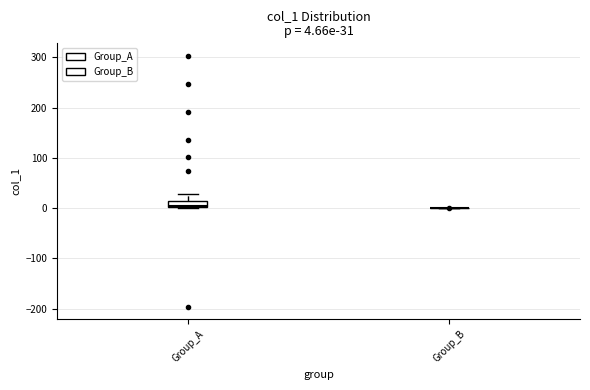

Which box is the tallest, from its lower edge to its upper edge?

Group_A